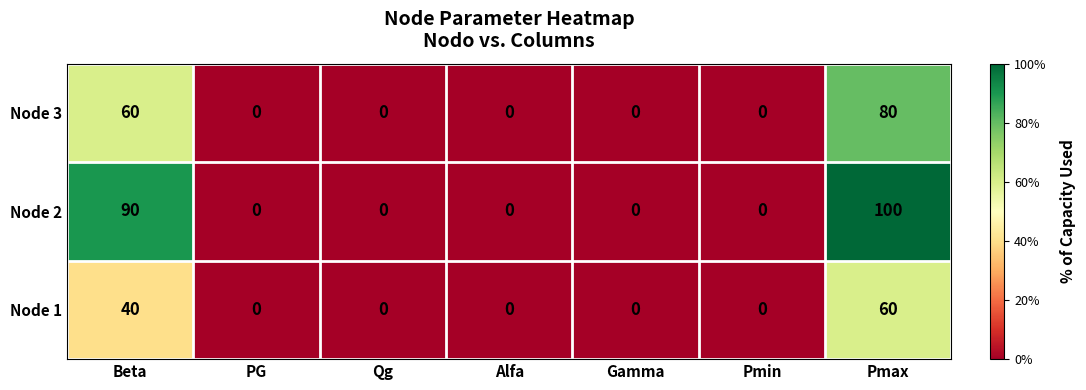

Where is Node 2 nearest to the value 50?

Beta